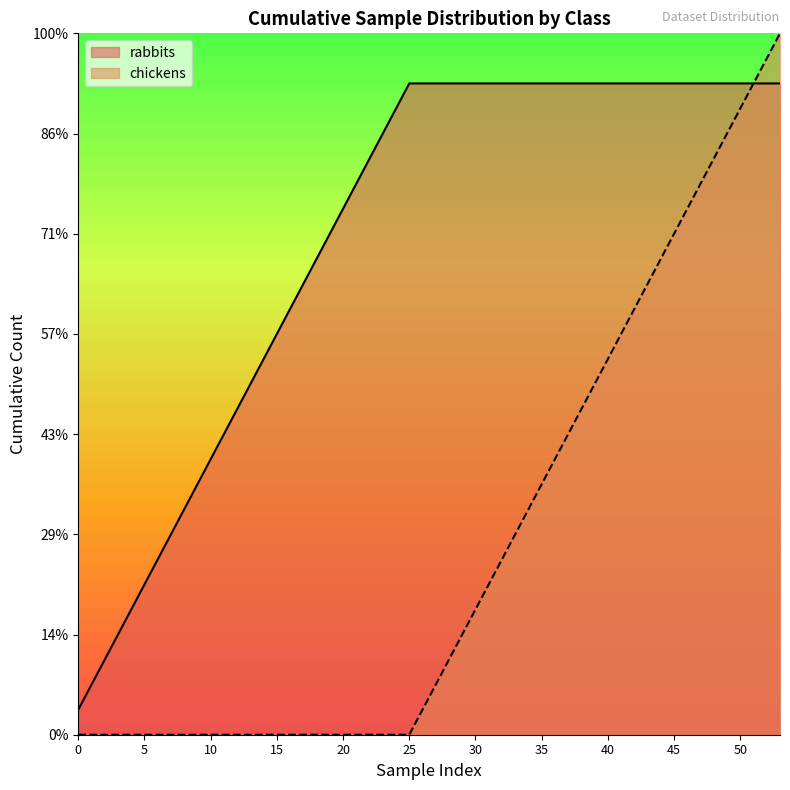

What are all the series names shown in the legend?

rabbits, chickens